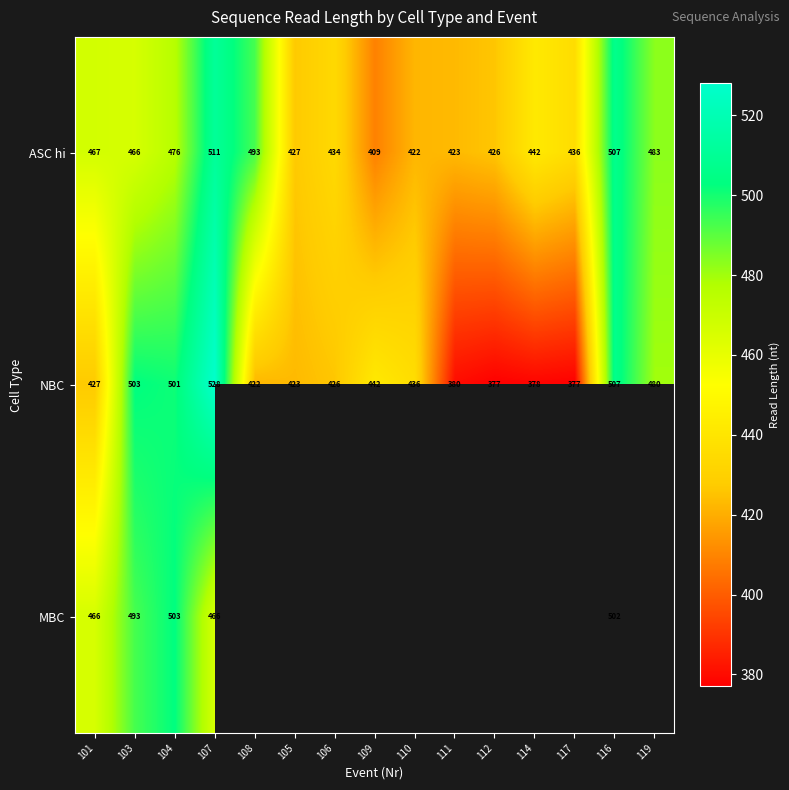

Rank the categories by ASC hi value from highest to lowest.

107, 116, 108, 119, 104, 101, 103, 114, 117, 106, 105, 112, 111, 110, 109